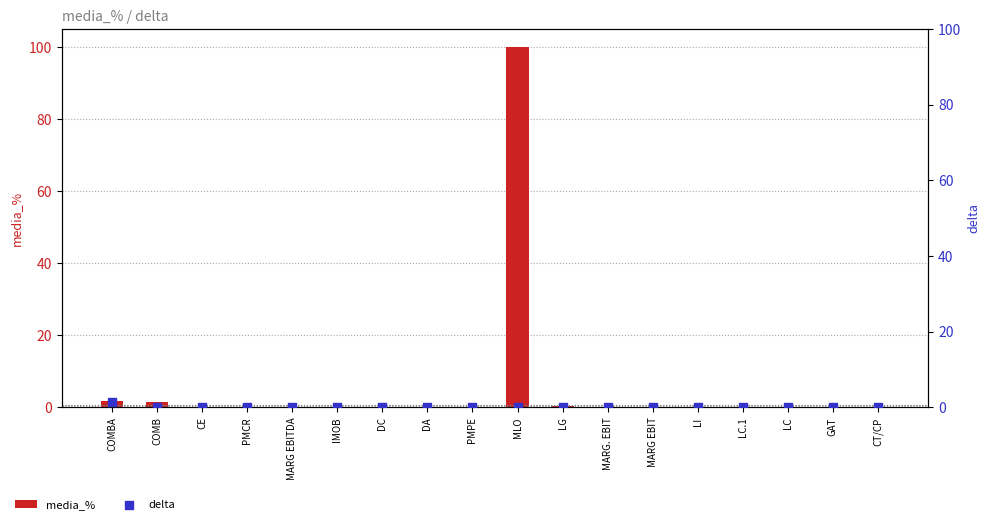

At which category is the sum across all series the highest?

MLO